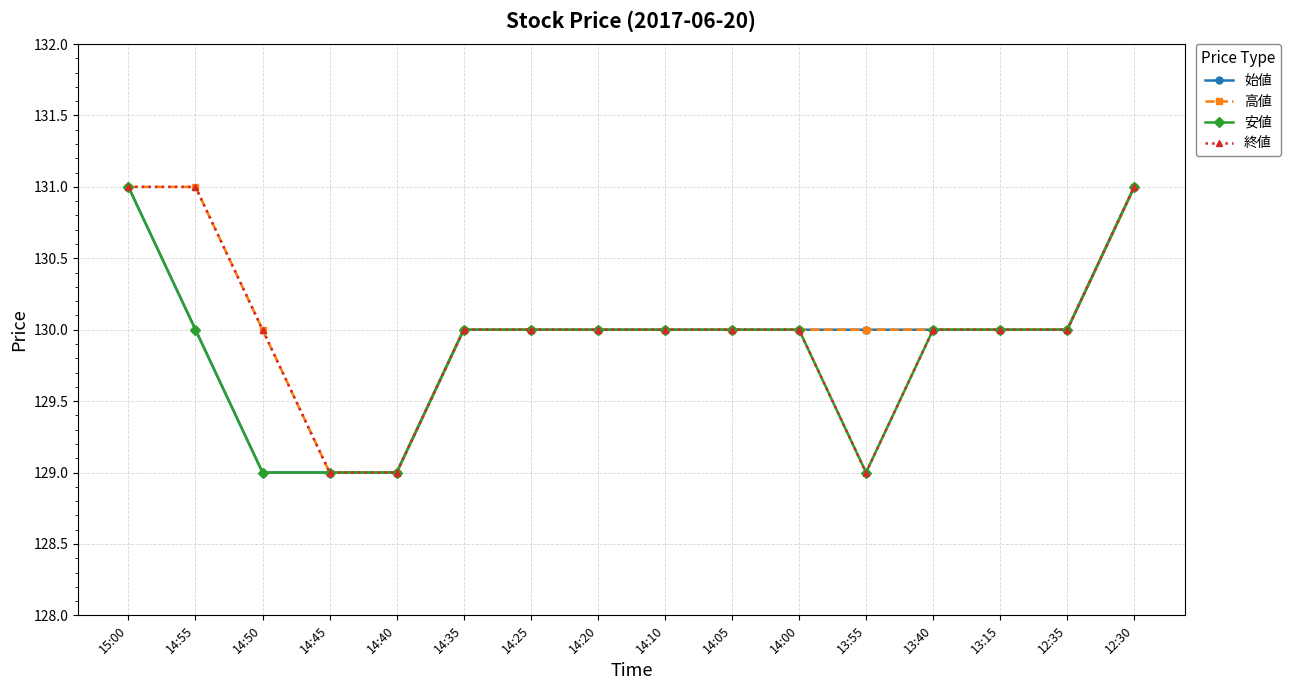

What is the lowest value of the 安値 series?

129